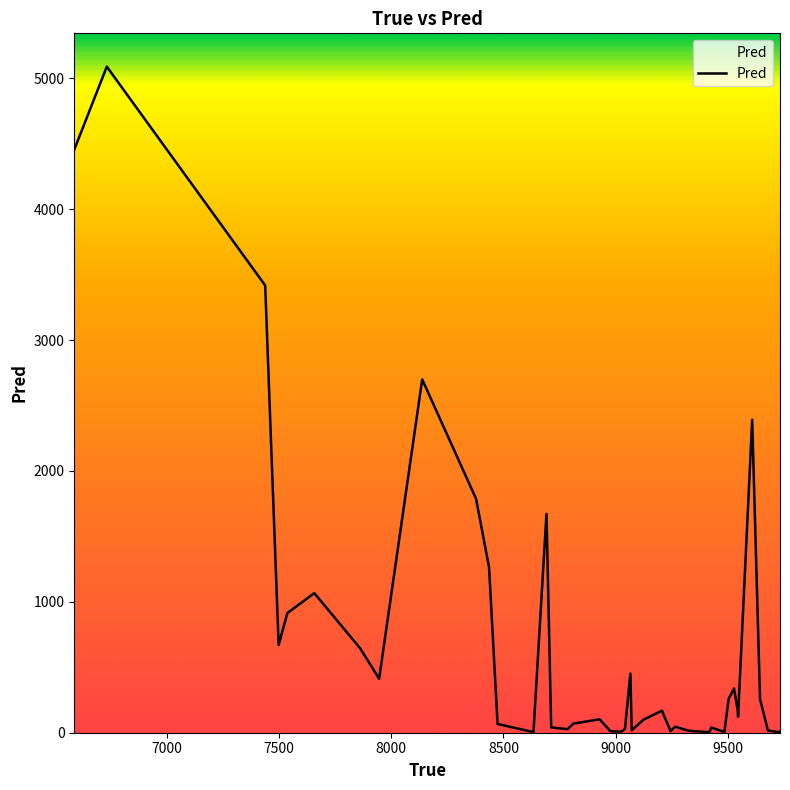

What is the greatest value displayed?

5089.8